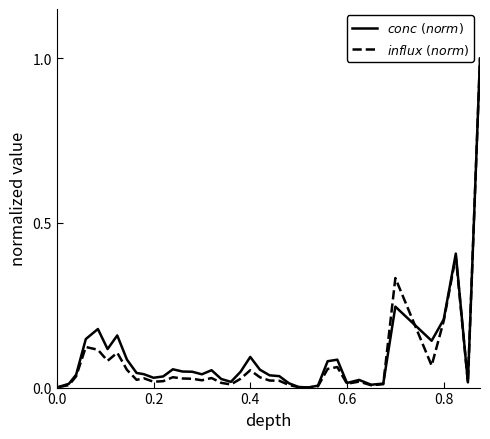

What is the maximum value shown in the chart?

1.0